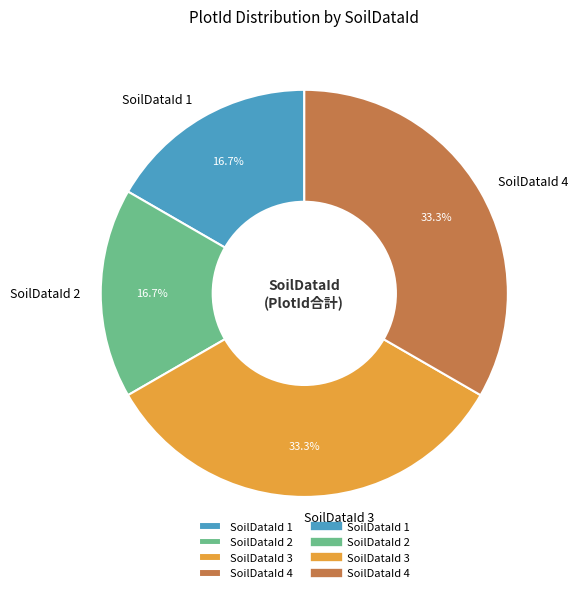

Does SoilDataId 4 represent more than half of the total?

No